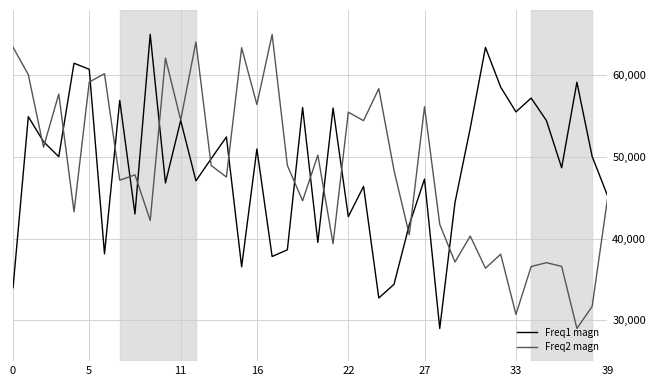

What is the maximum value shown in the chart?

65000.0